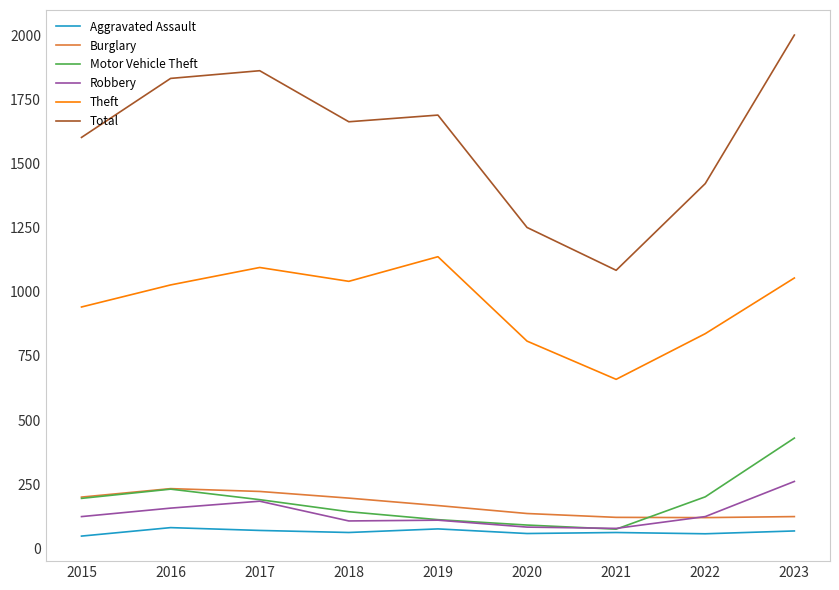

True or false: Theft and Total cross at least once.

False